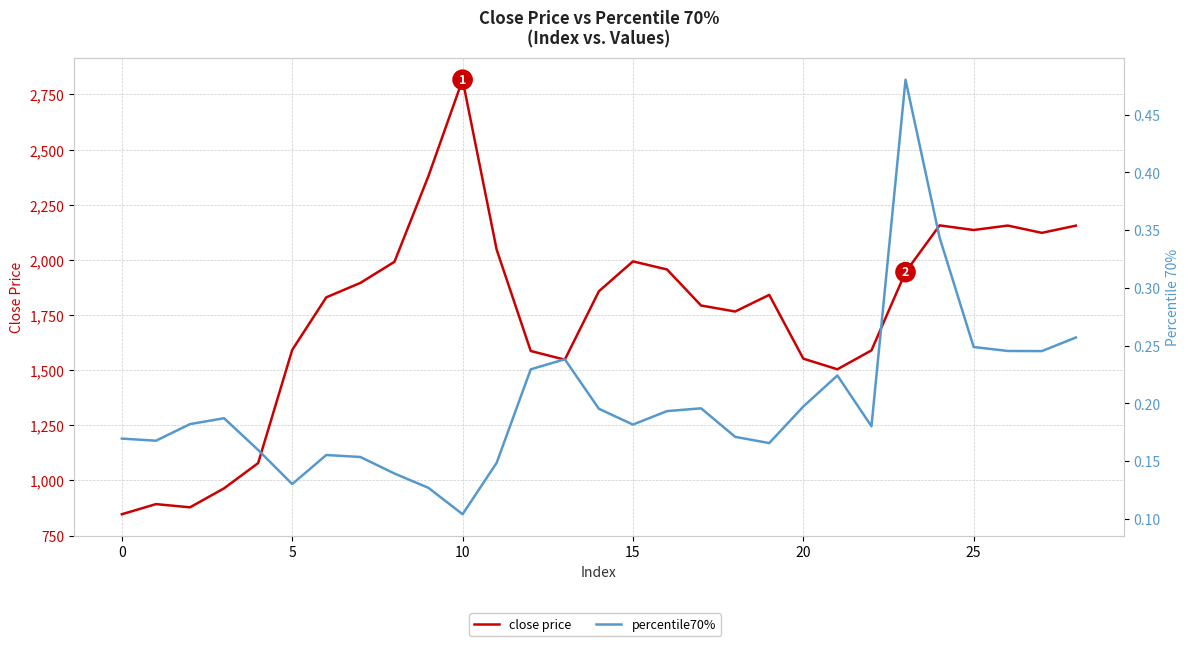

Does the chart display data point markers on the line(s)?

No